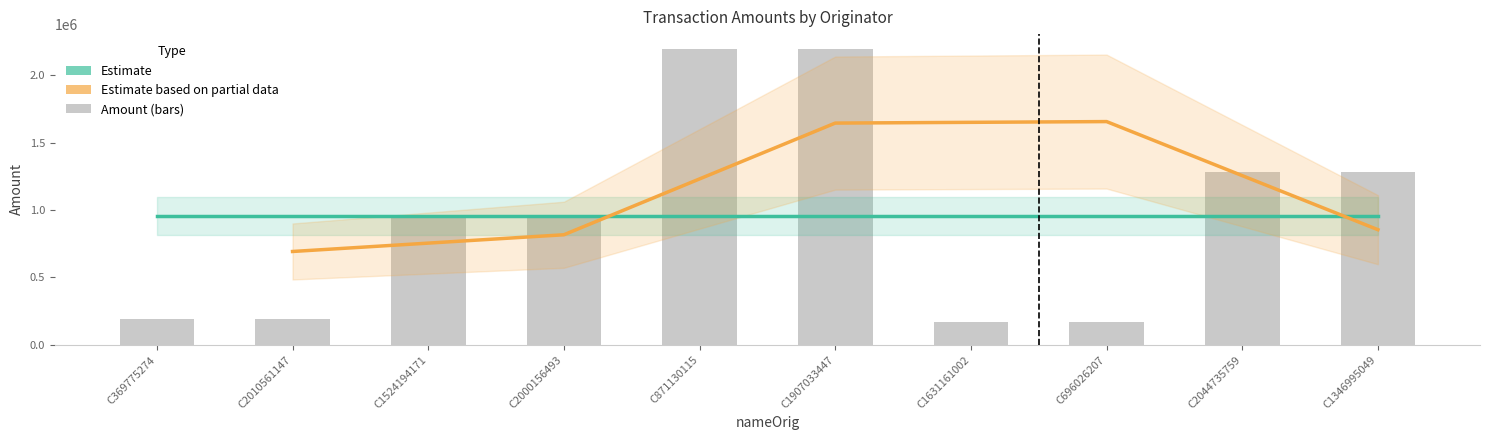

What is the label of the 9th bar from the left?

C2044735759